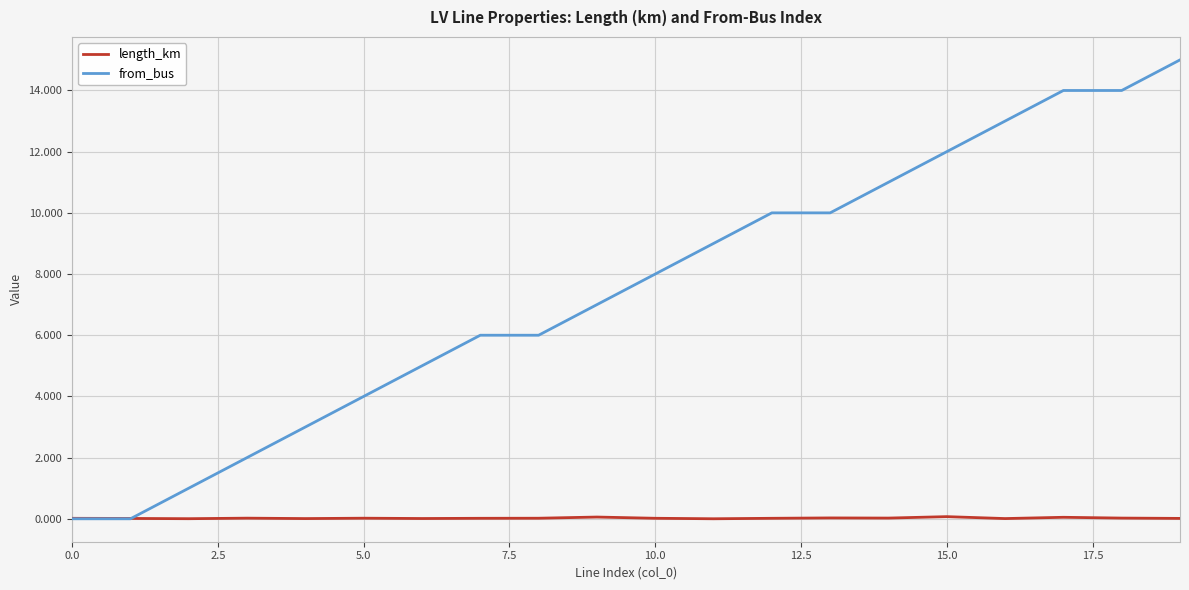

Rank the series by their average value, from highest to lowest.

from_bus, length_km